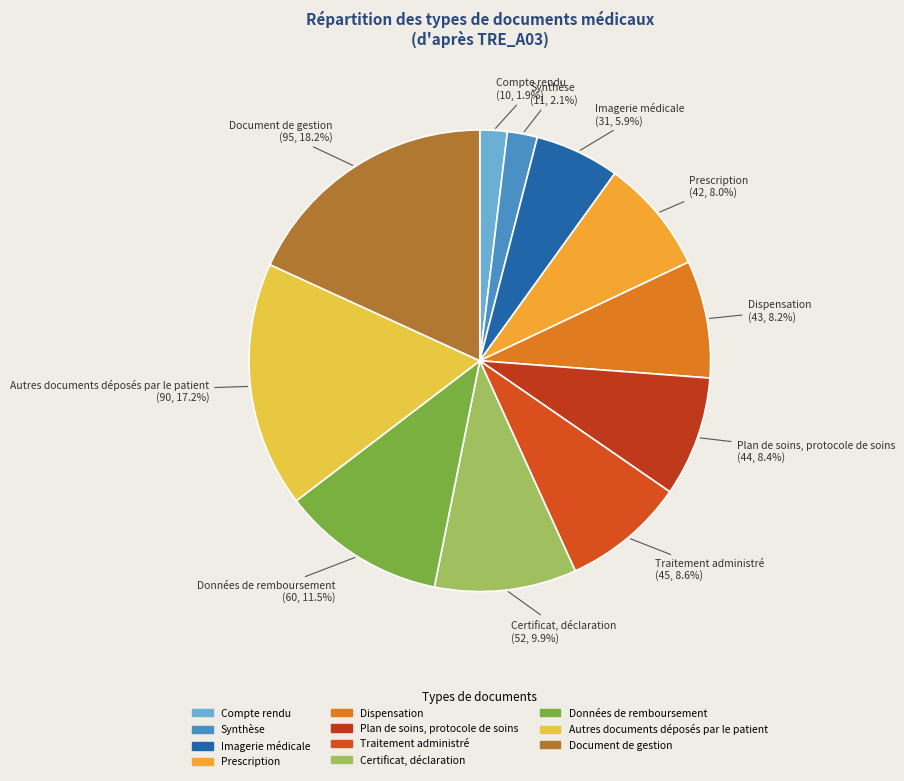

Is it true that Document de gestion is 6% of the pie?

False